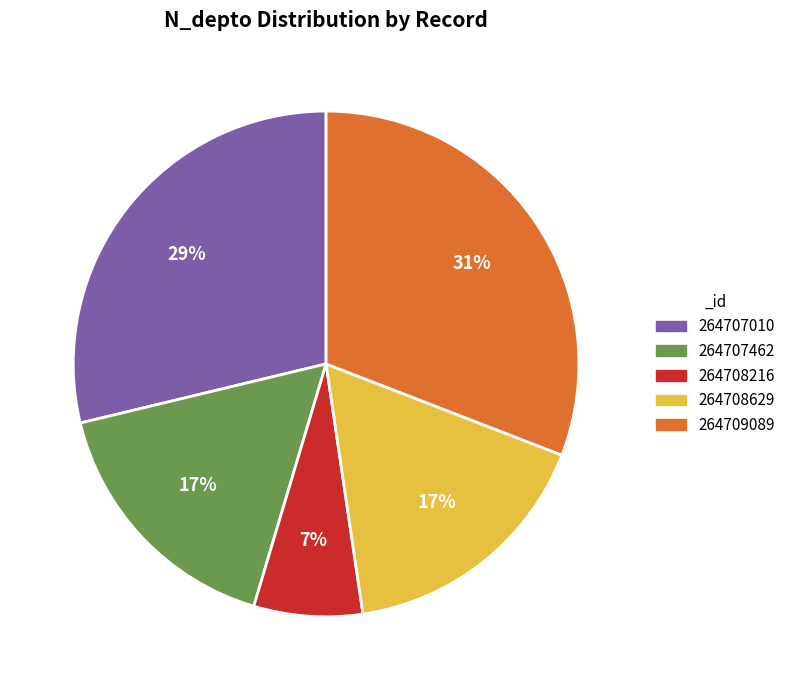

To the nearest percent, what is the average slice percentage?

20%